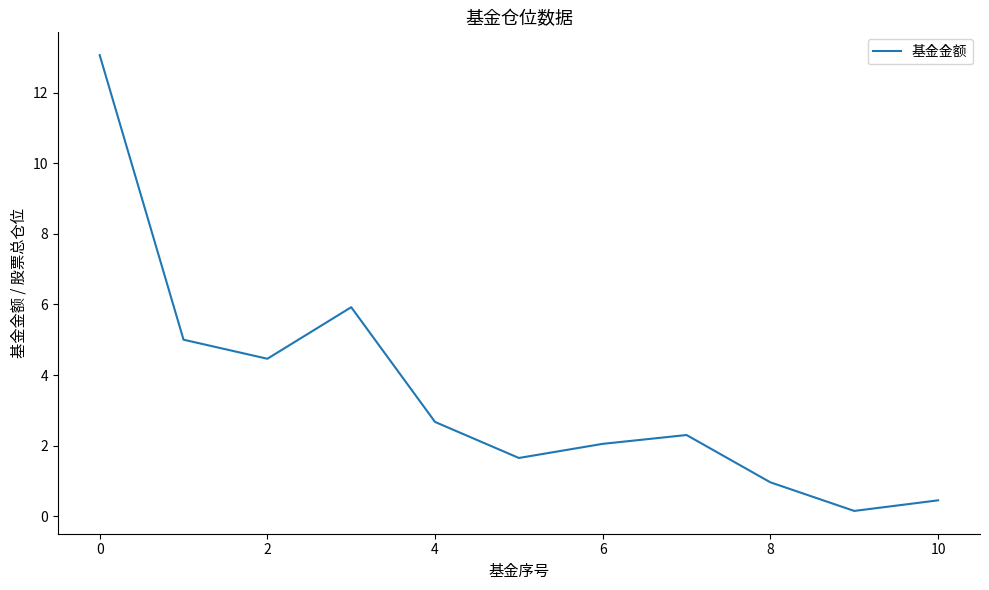

What is the greatest value displayed?

13.1